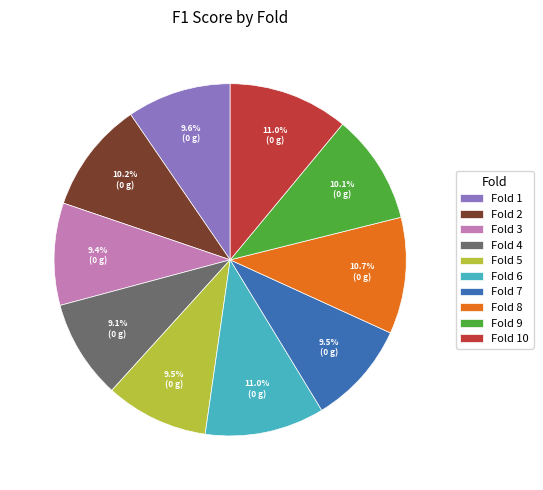

What percentage is the Fold 10 slice, to the nearest percent?

11%